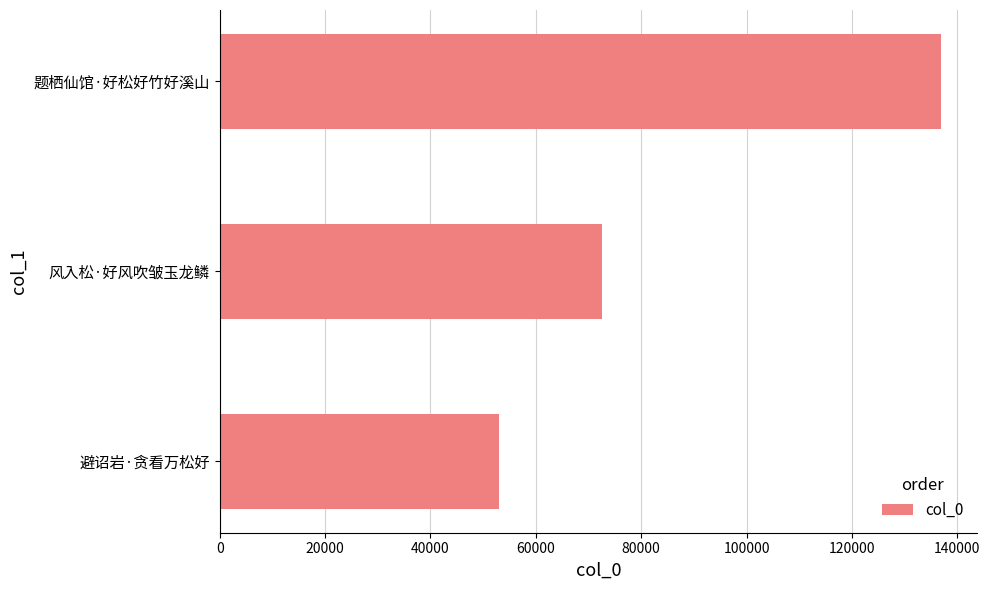

What value does the data have at 风入松·好风吹皱玉龙鳞, to the nearest 100?

72600